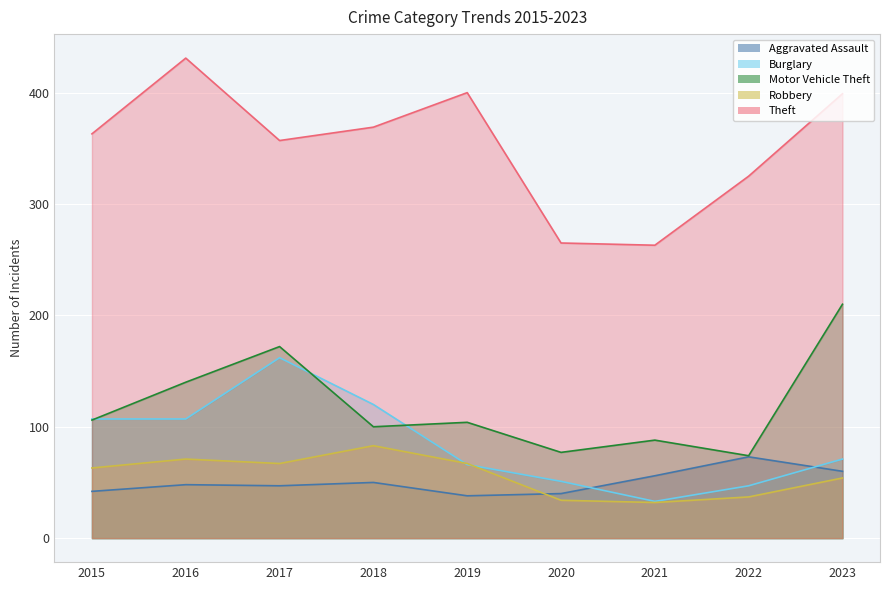

At which category is the sum across all series the highest?

2017